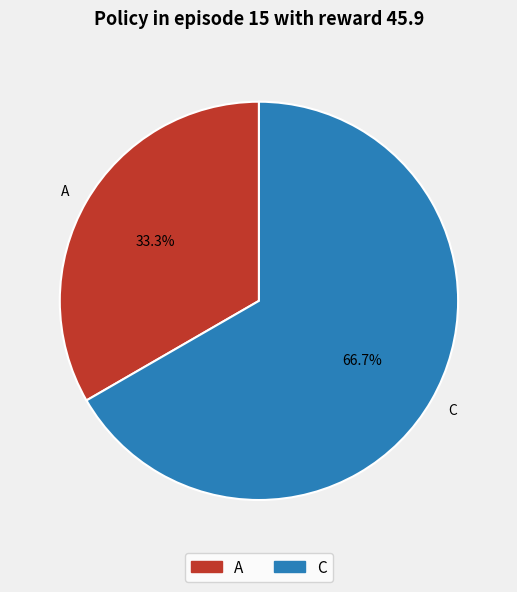

What is the smallest slice in the pie chart?

A